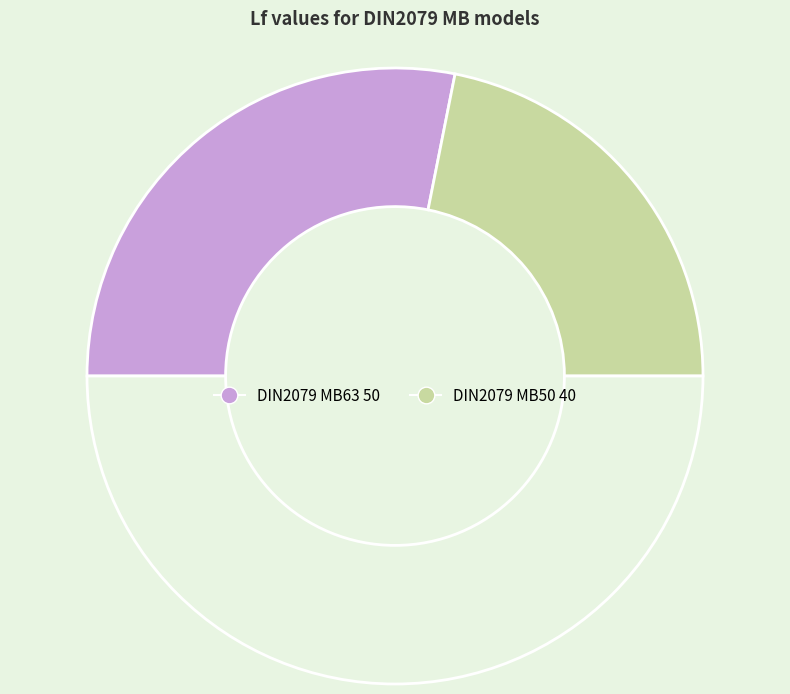

Does any single category account for the majority?

Yes